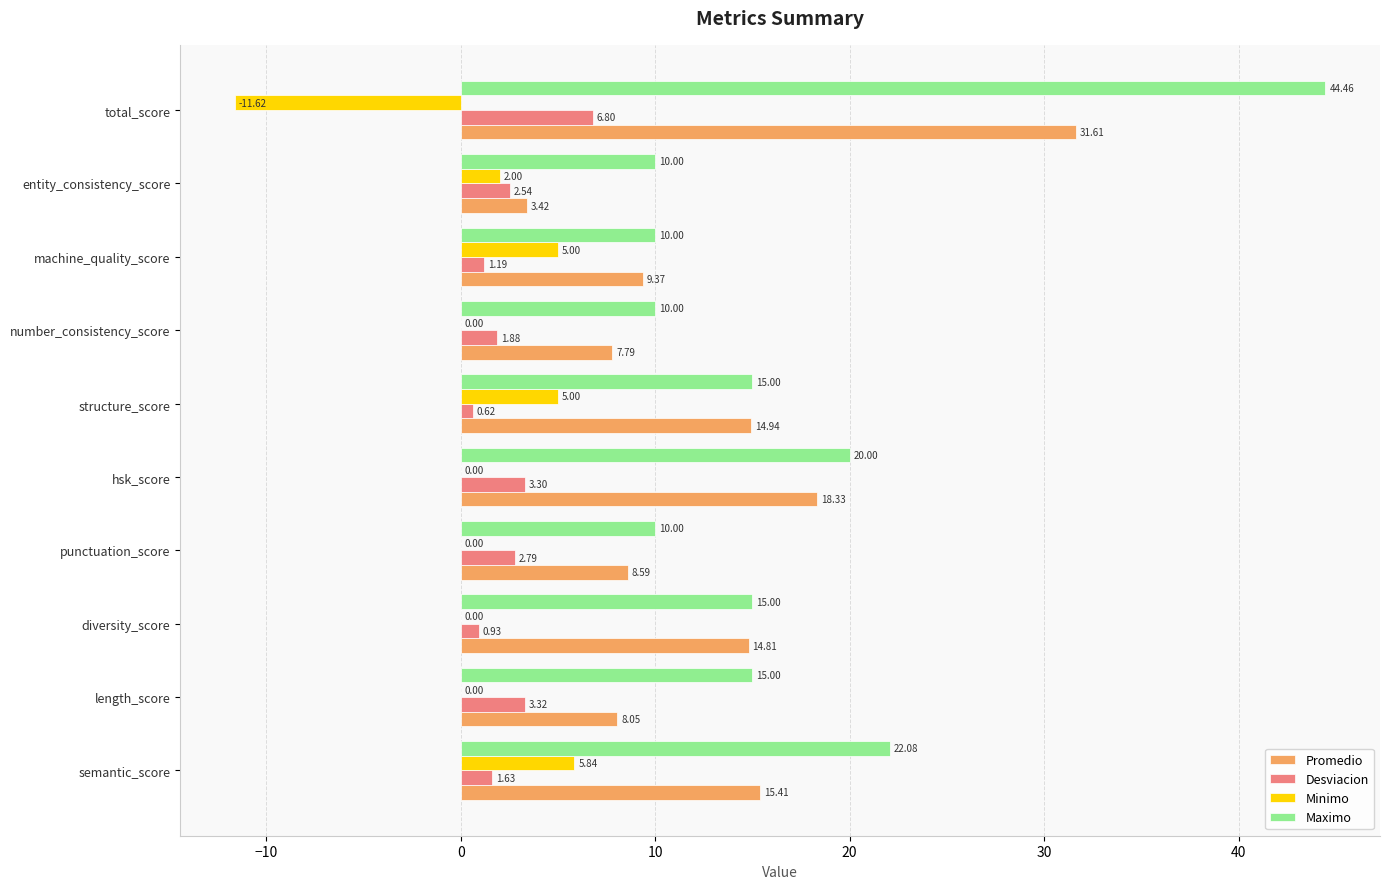

Count the number of data series in this chart.

4